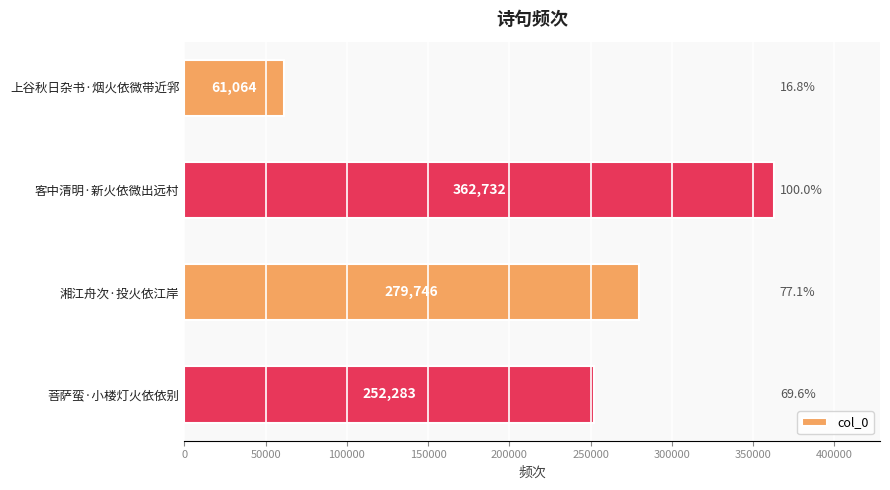

How many data points does each series have?

4